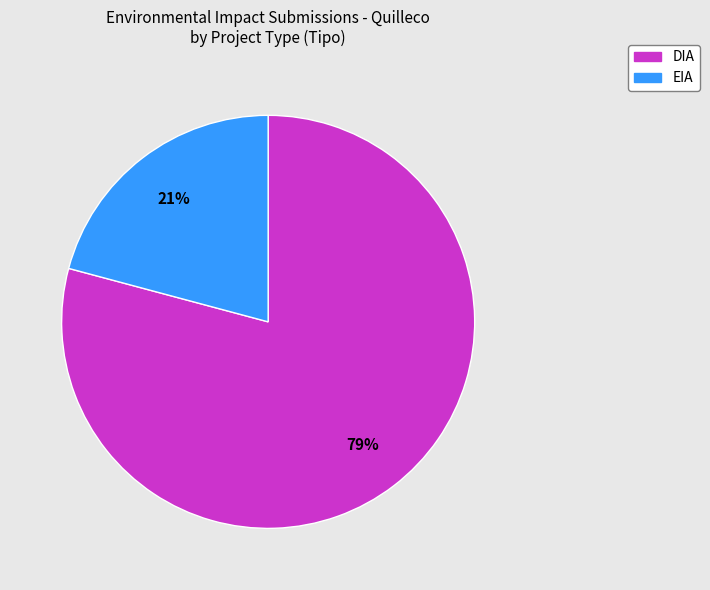

Between EIA and DIA, which is larger?

DIA